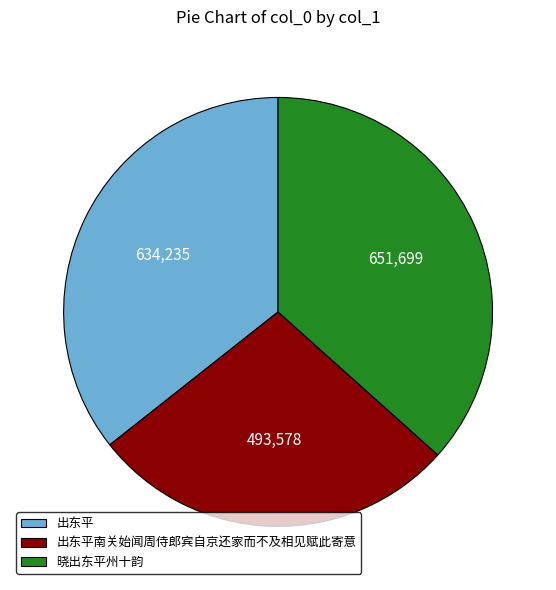

Is the sum of 晓出东平州十韵 and 出东平南关始闻周侍郎宾自京还家而不及相见赋此寄意 greater than half?

Yes